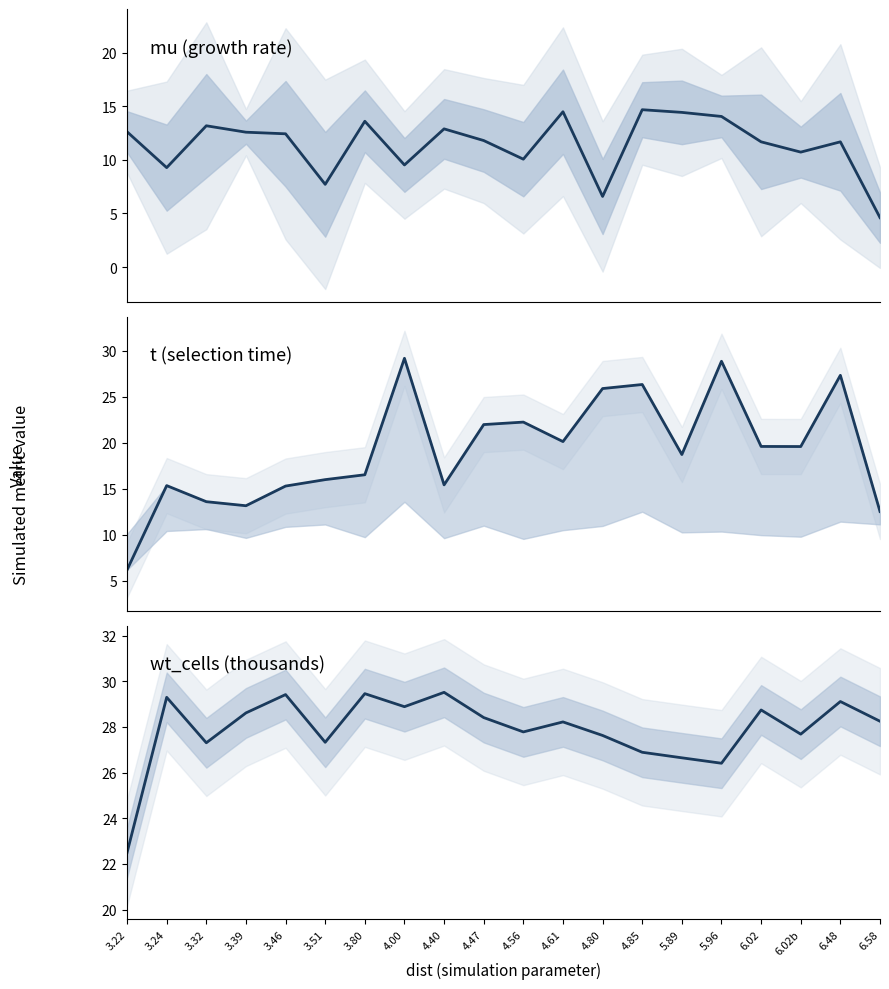

Is this an area chart (filled region under the line)?

No